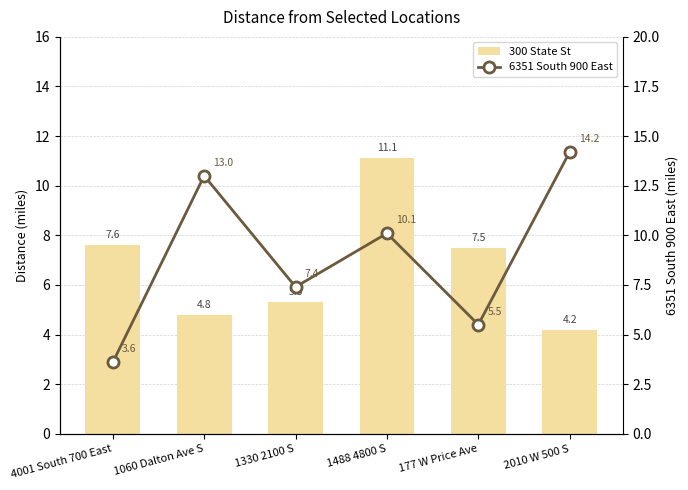

How many data points in 6351 South 900 East are less than 10?

3